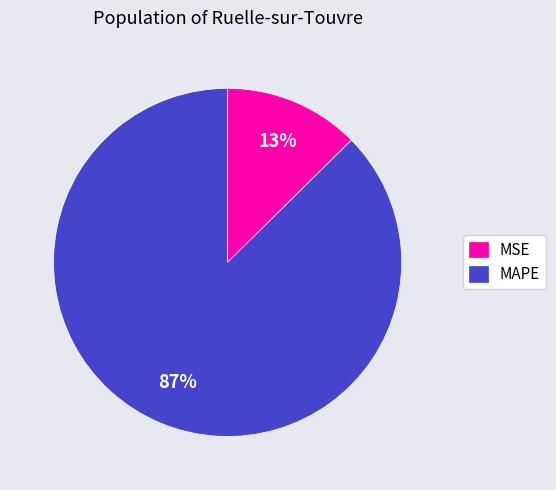

To the nearest percent, what percentage of the pie is MAPE?

87%